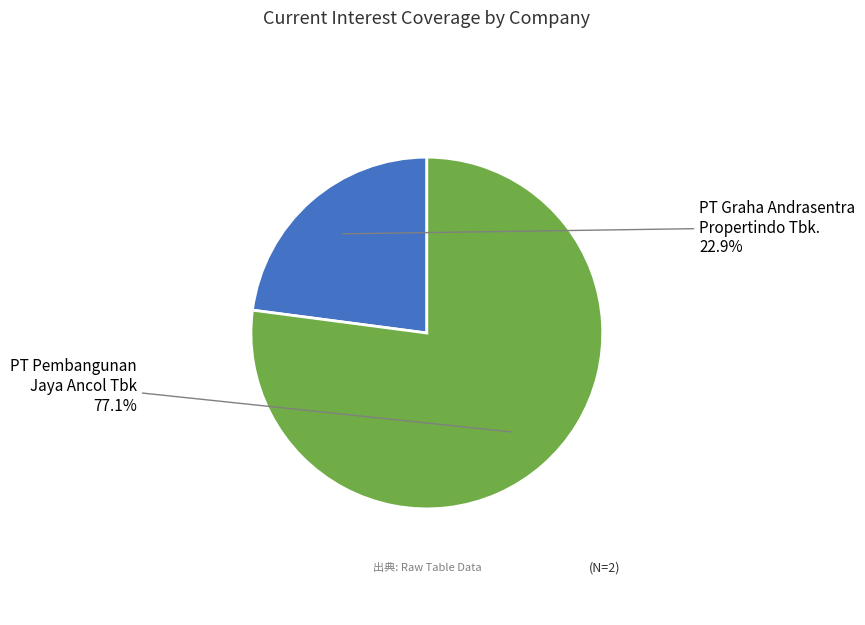

To the nearest percent, what is the difference between the largest and smallest slice percentages?

54%